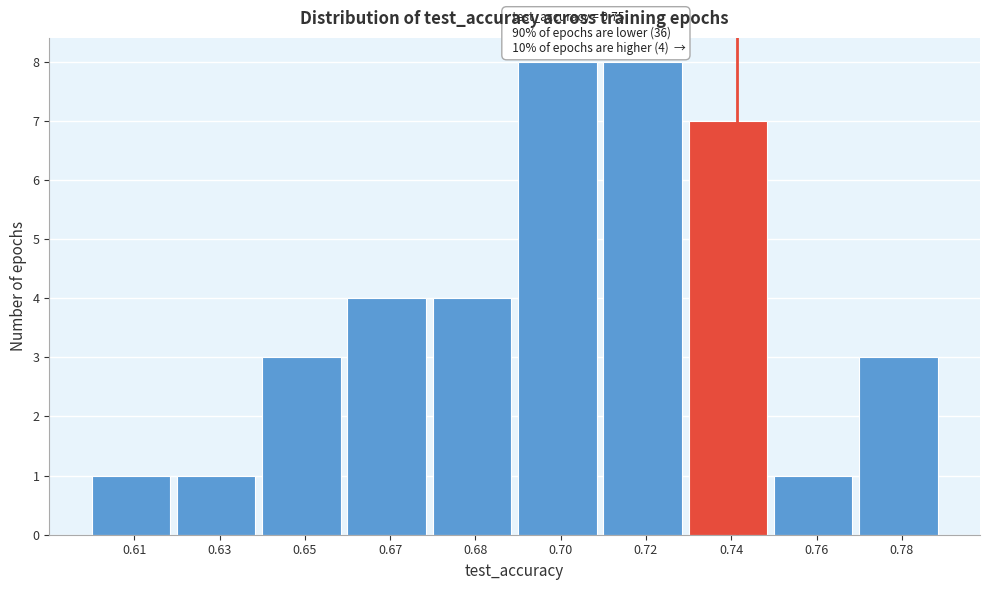

Reading right to left, list all the values displayed in this chart.

3	1	7	8	8	4	4	3	1	1